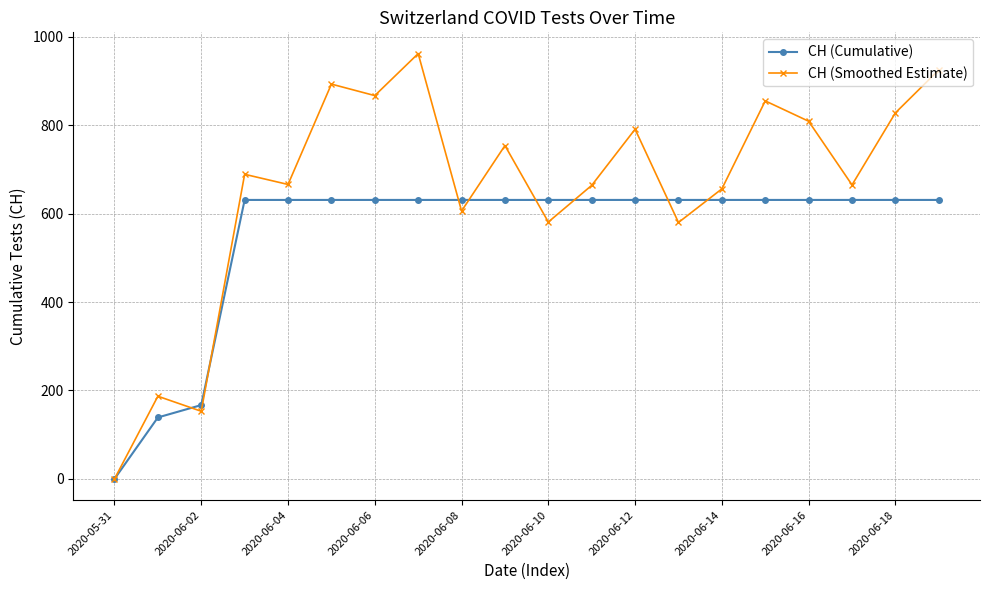

Rank the series by their maximum value, from lowest to highest.

CH (Cumulative), CH (Smoothed Estimate)